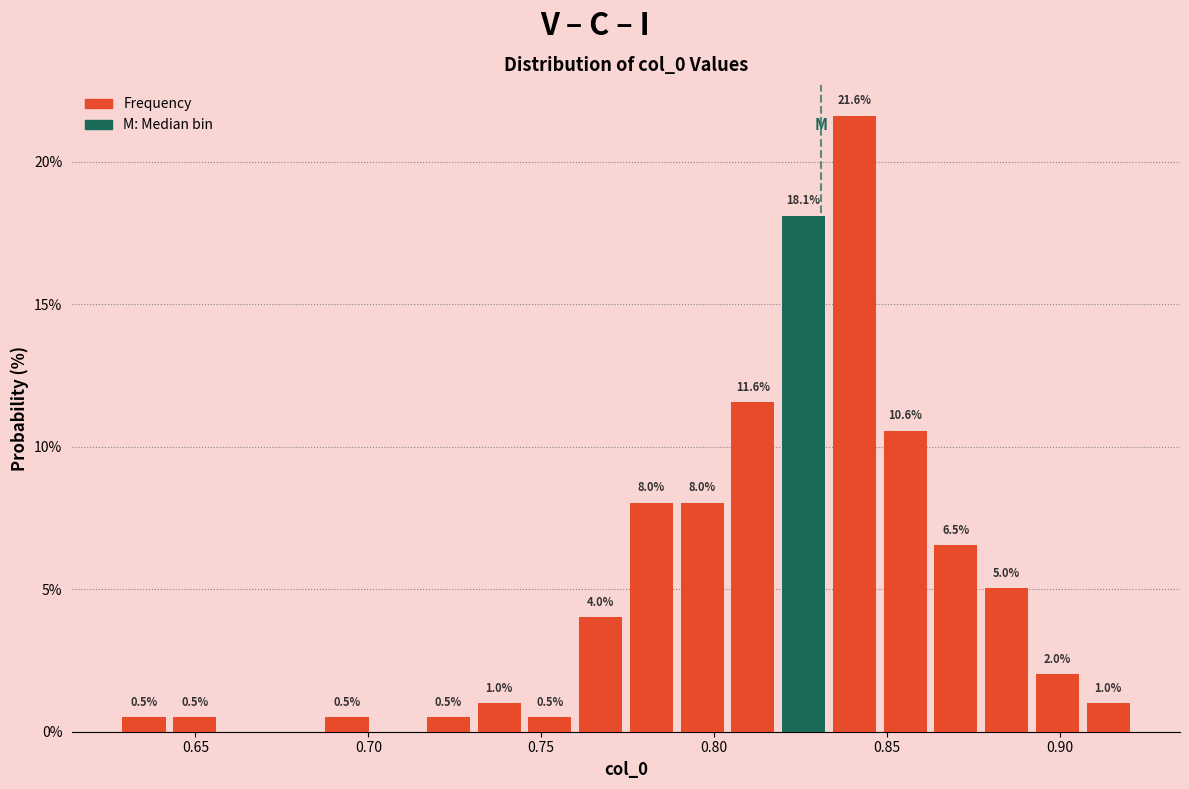

Around what value on the x-axis is the tallest bar? Give the approximate position of its centre, as read against the axis.

0.840